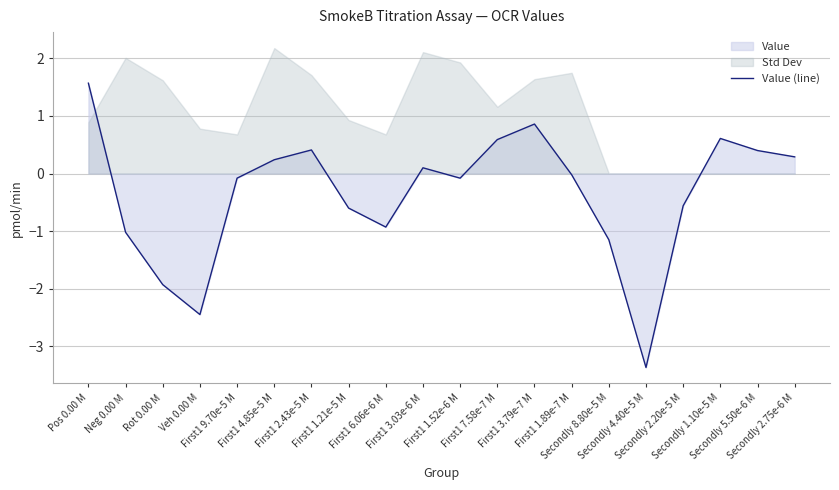

What is the sum of all values?

-7.1